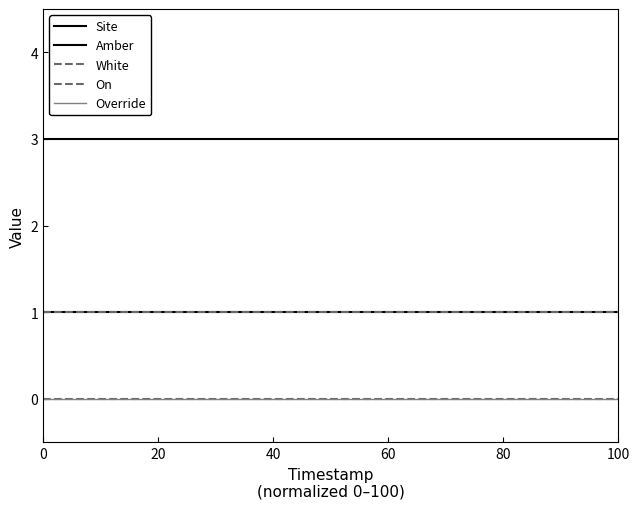

Is this an area chart (filled region under the line)?

No